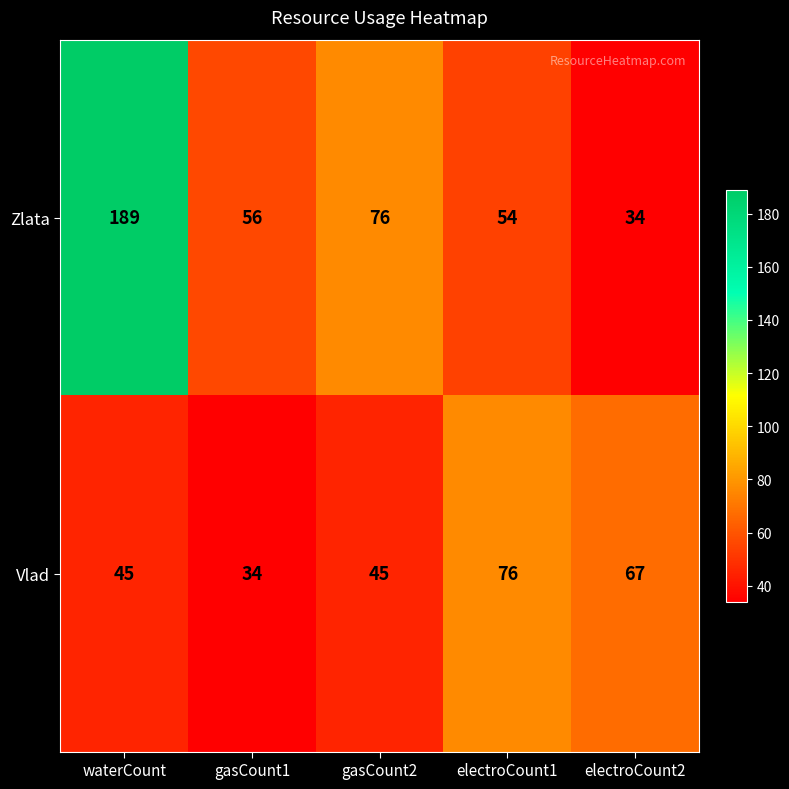

At how many categories does at least one series exceed 42?

5